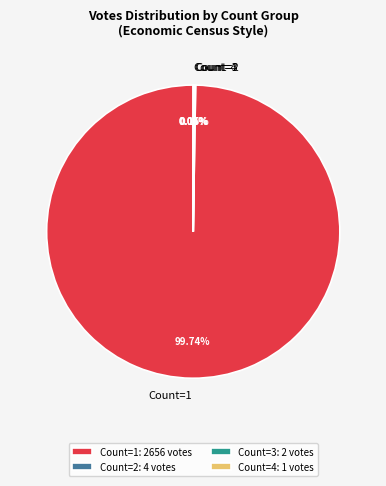

Is there any slice that represents more than half of the pie?

Yes